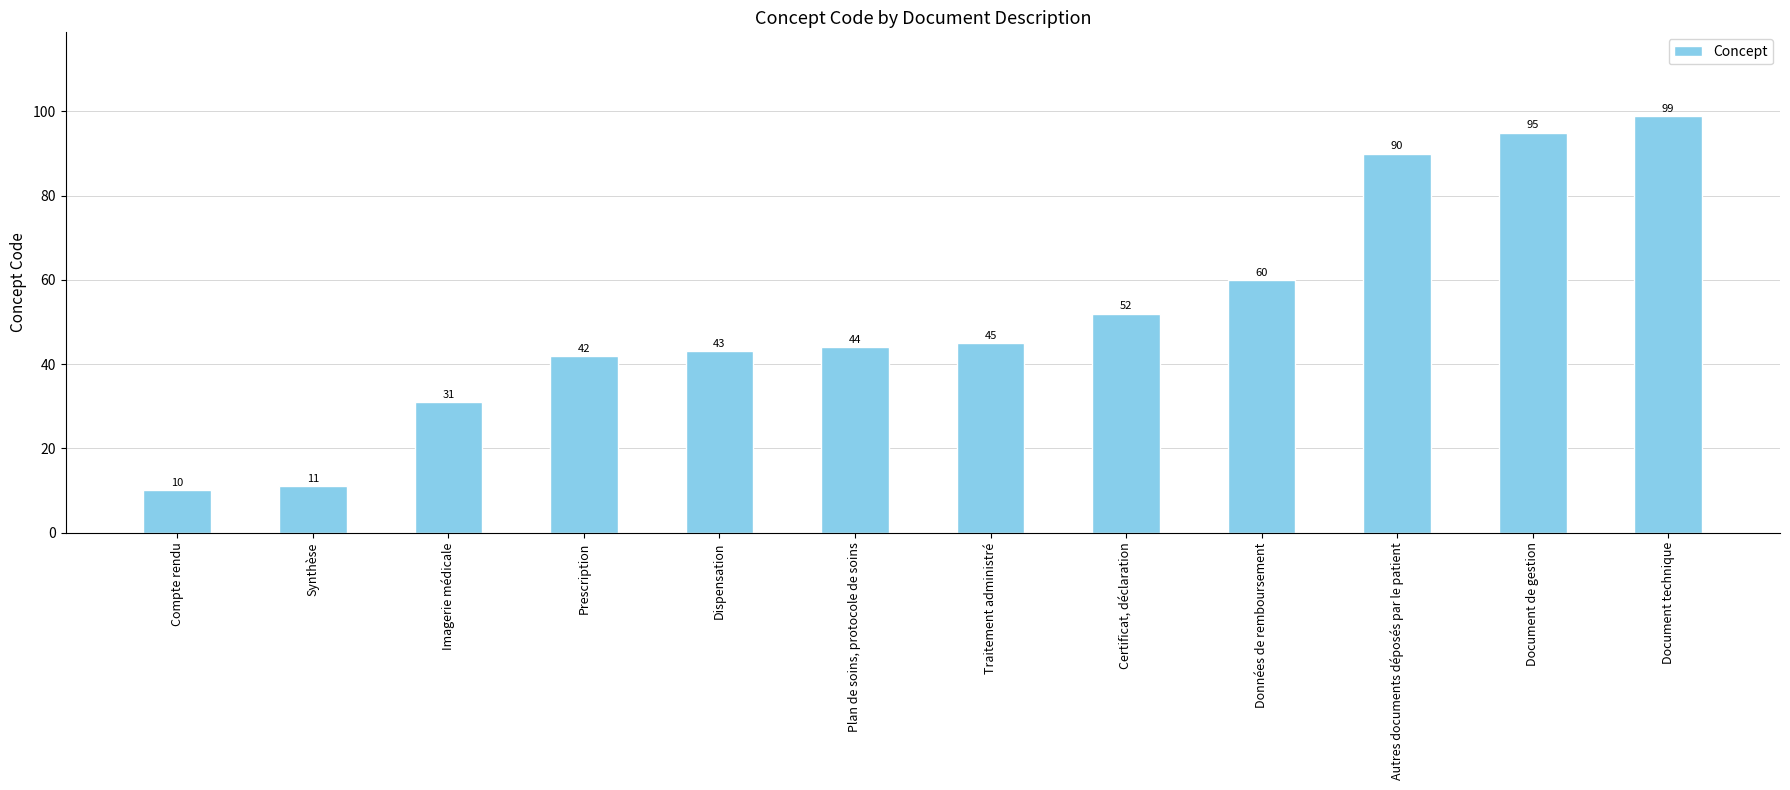

List the labels in order of value, smallest first.

Compte rendu, Synthèse, Imagerie médicale, Prescription, Dispensation, Plan de soins, protocole de soins, Traitement administré, Certificat, déclaration, Données de remboursement, Autres documents déposés par le patient, Document de gestion, Document technique